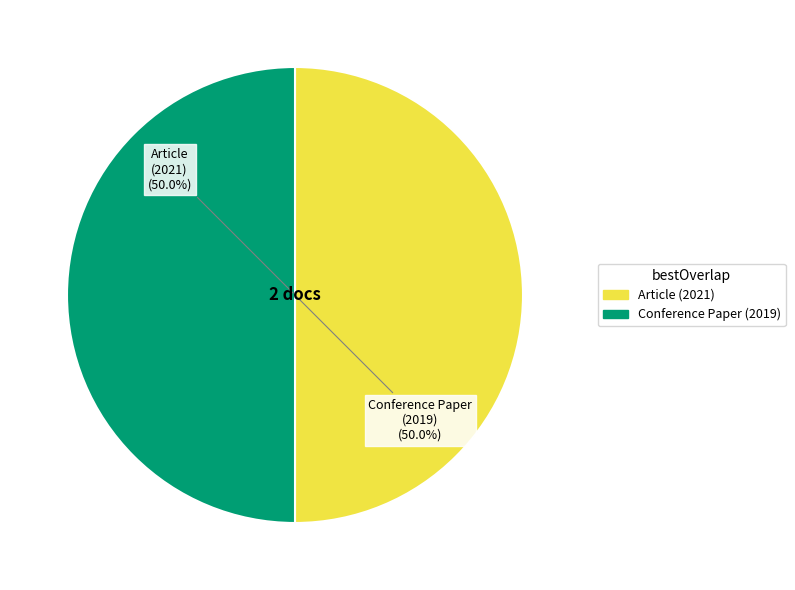

What percentage is NOT represented by Article (2021)?

50.0%